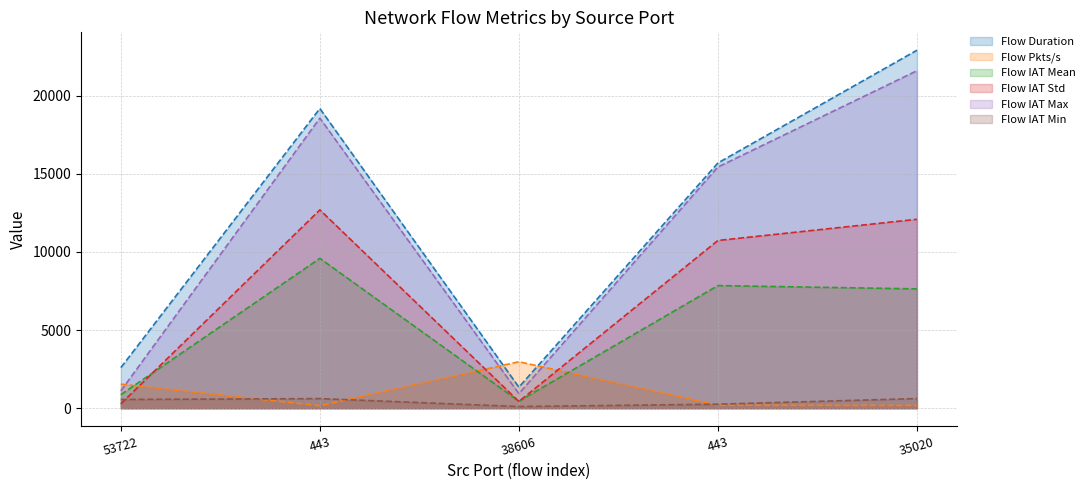

Reading right to left, what are all the values shown in this chart?

Flow Duration: 22900.0	15688.0	1346.0	19171.0	2596.0
Flow Pkts/s: 174.7	191.2	2971.8	156.5	1540.8
Flow IAT Mean: 7633.3	7844.0	448.7	9585.5	865.3
Flow IAT Std: 12086.0	10729.6	430.4	12687.6	280.3
Flow IAT Max: 21589.0	15431.0	932.0	18557.0	1109.0
Flow IAT Min: 617.0	257.0	107.0	614.0	559.0